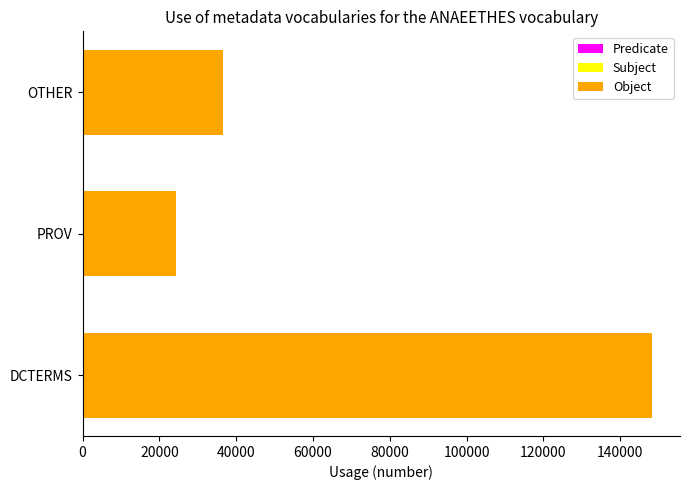

Reading right to left, what are all the values shown in this chart?

Predicate: 11389.0	8351.0	116351.0
Subject: 0.6	0.6	0.6
Object: 36700.0	24232.0	148197.0